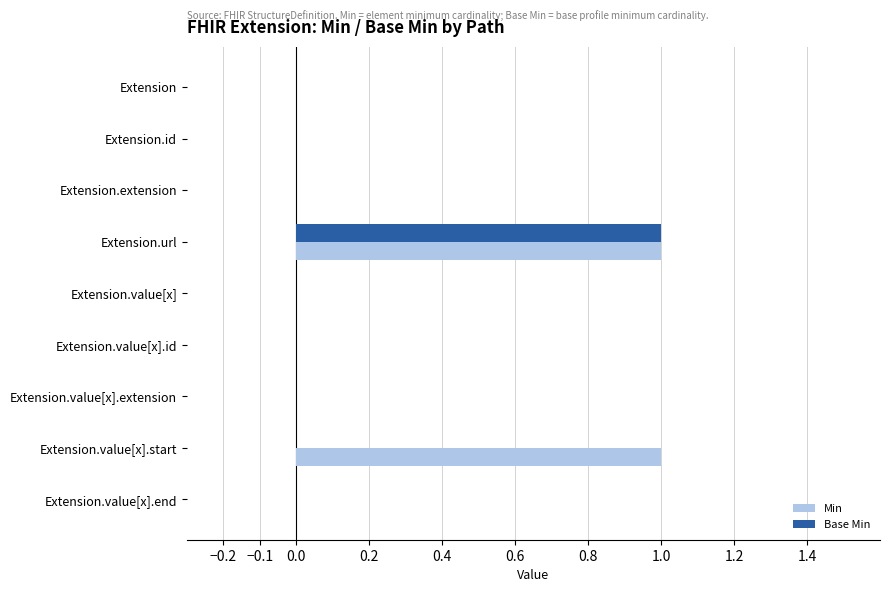

At which category is the sum across all series the highest?

Extension.url